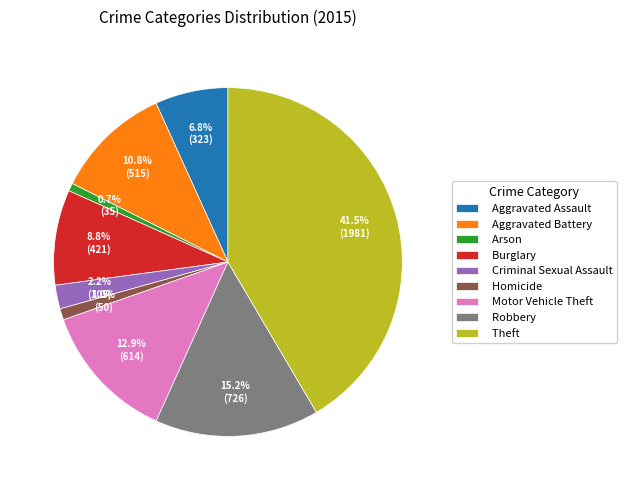

How many segments does this pie chart have?

9